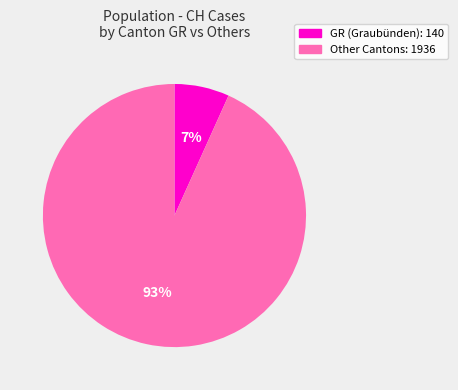

Does any single category account for the majority?

Yes